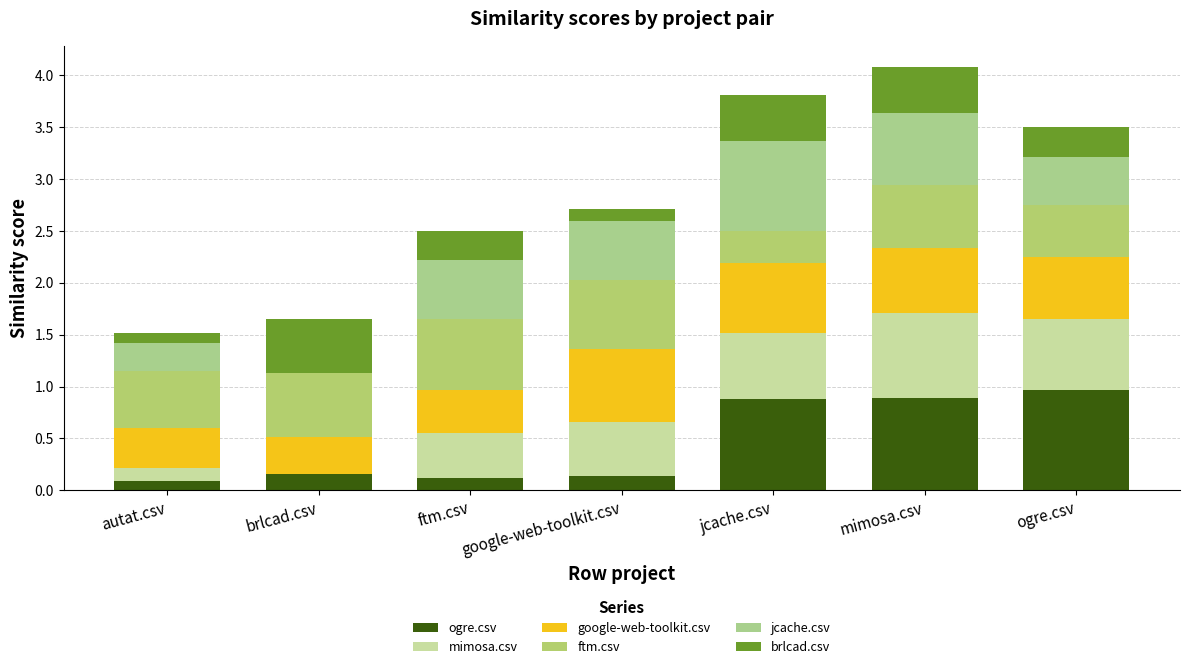

What is the approximate value of ogre.csv at jcache.csv?

0.9